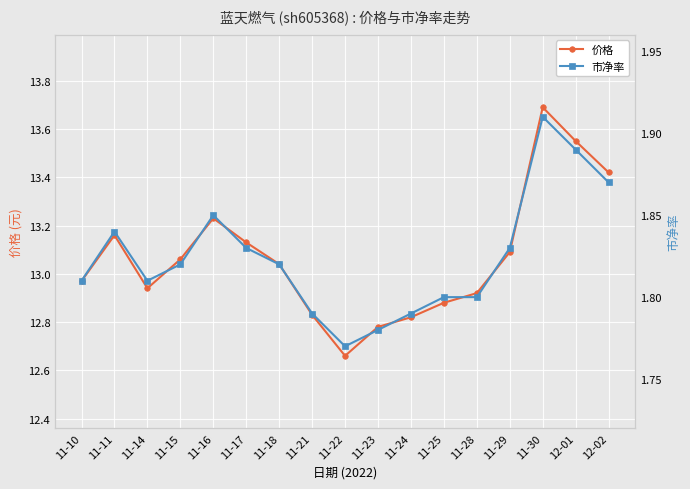

Between 11-24 and 11-21, which is larger?

11-21